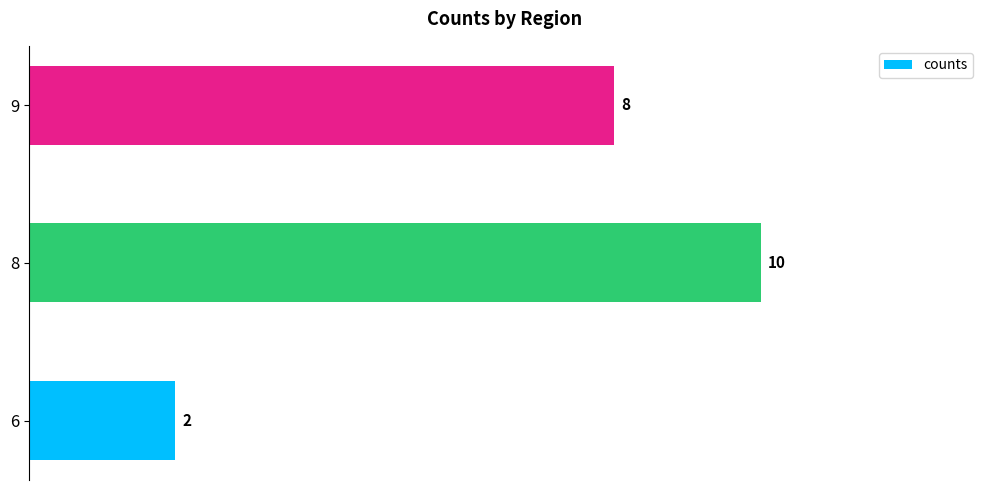

Which category has the highest value across all series?

8